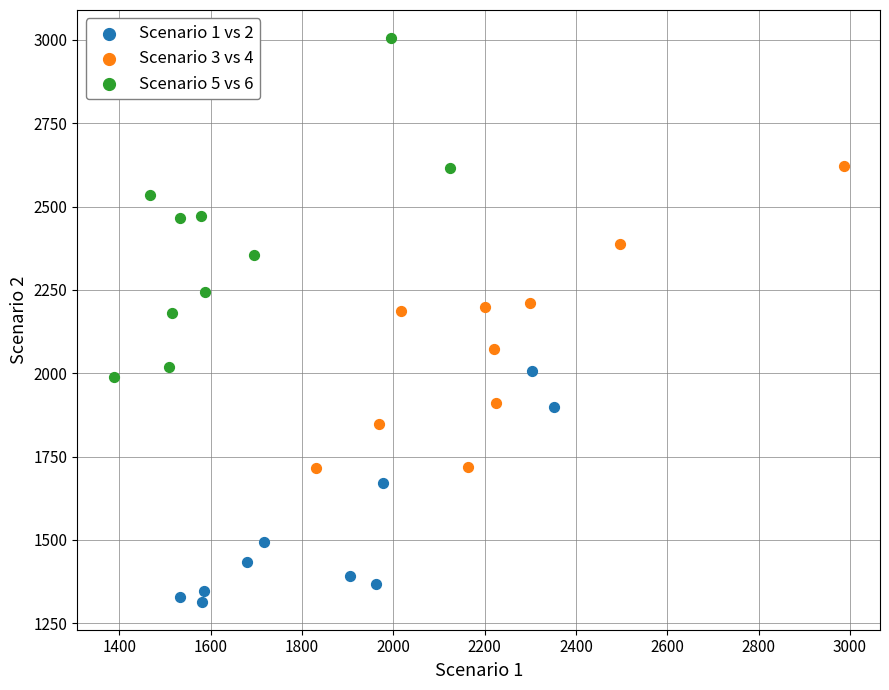

What are all the series names shown in the legend?

Scenario 1 vs 2, Scenario 3 vs 4, Scenario 5 vs 6